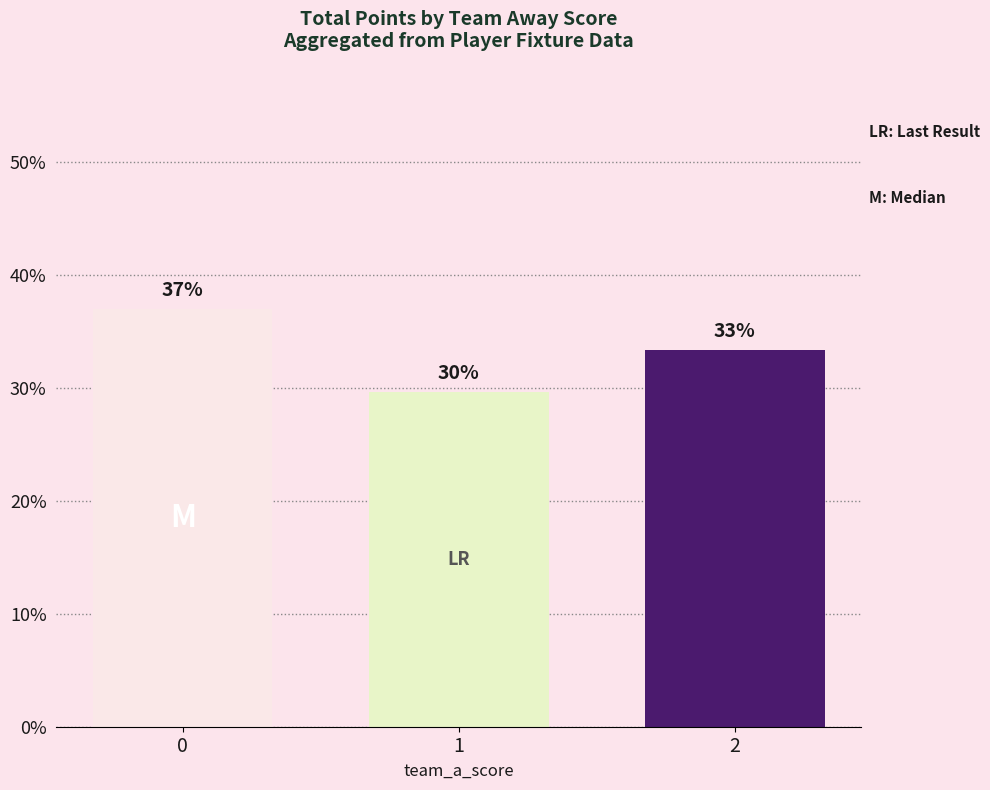

Reading left to right, transcribe all the data shown in this chart.

37.0	29.6	33.3